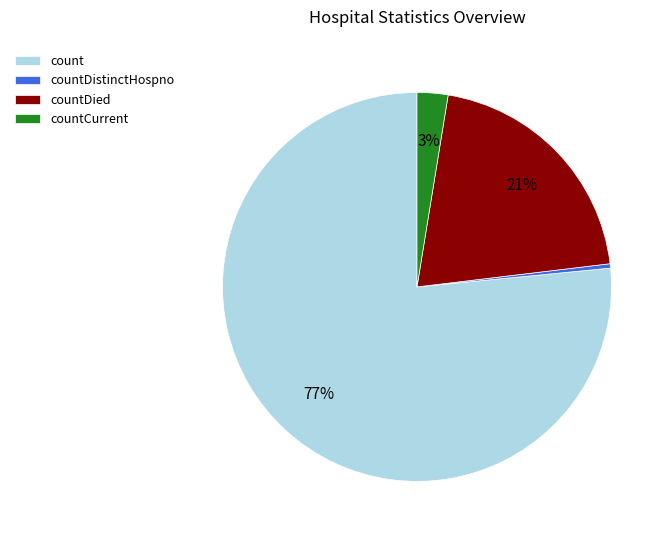

Combined, do countDistinctHospno and countDied account for over 50%?

No